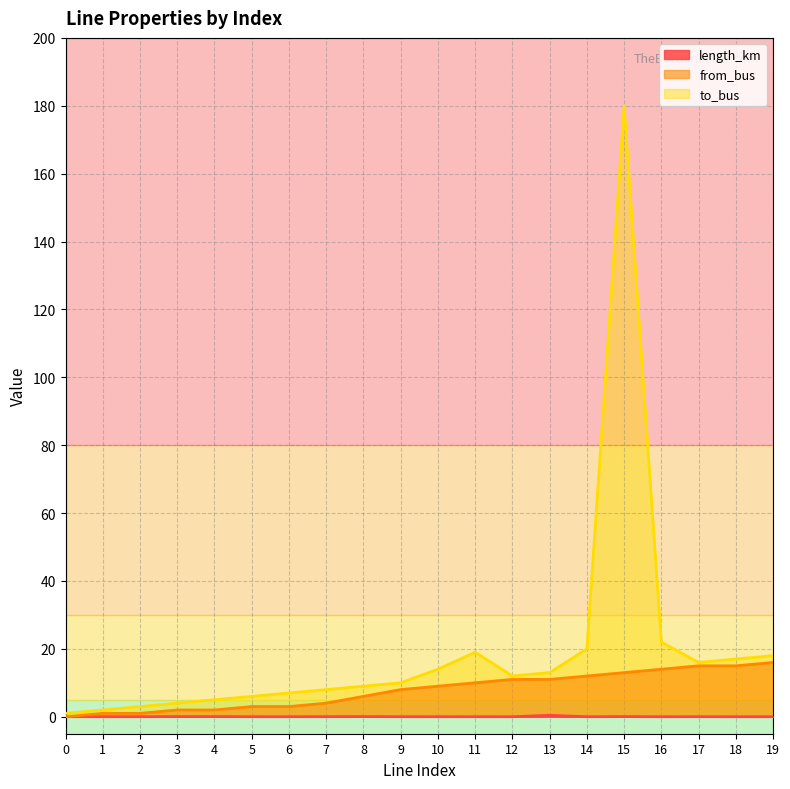

True or false: length_km and to_bus cross at least once.

False